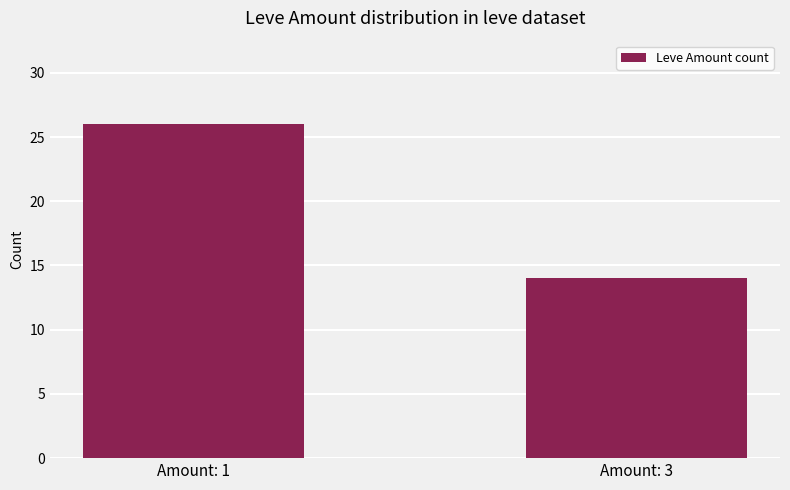

What is the value of the 2nd bar from the left?

14